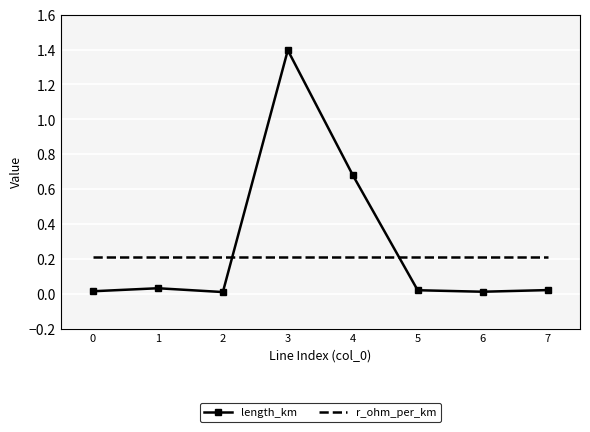

Where do length_km and r_ohm_per_km first cross each other?

2 and 3